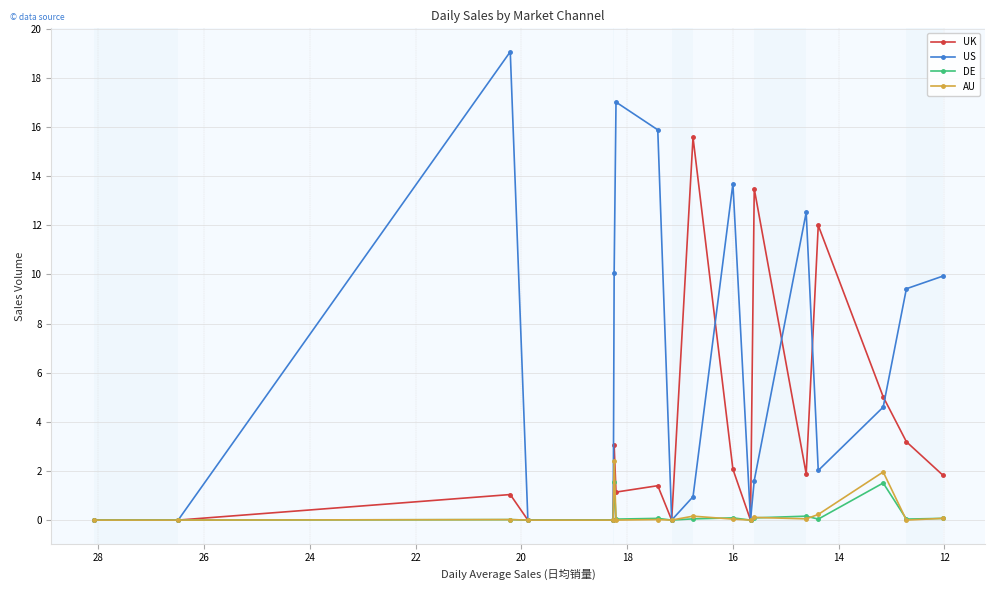

What is the average value of the DE series?

0.2